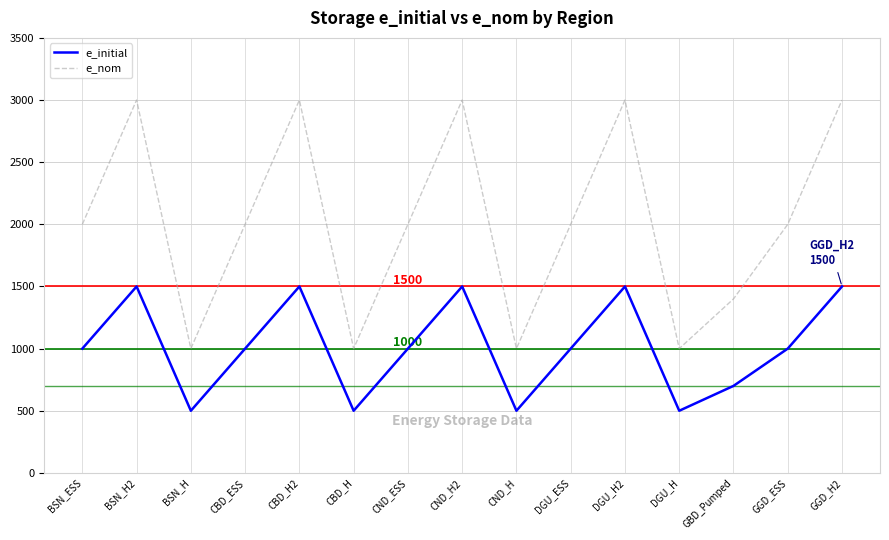

True or false: e_initial and e_nom cross at least once.

False